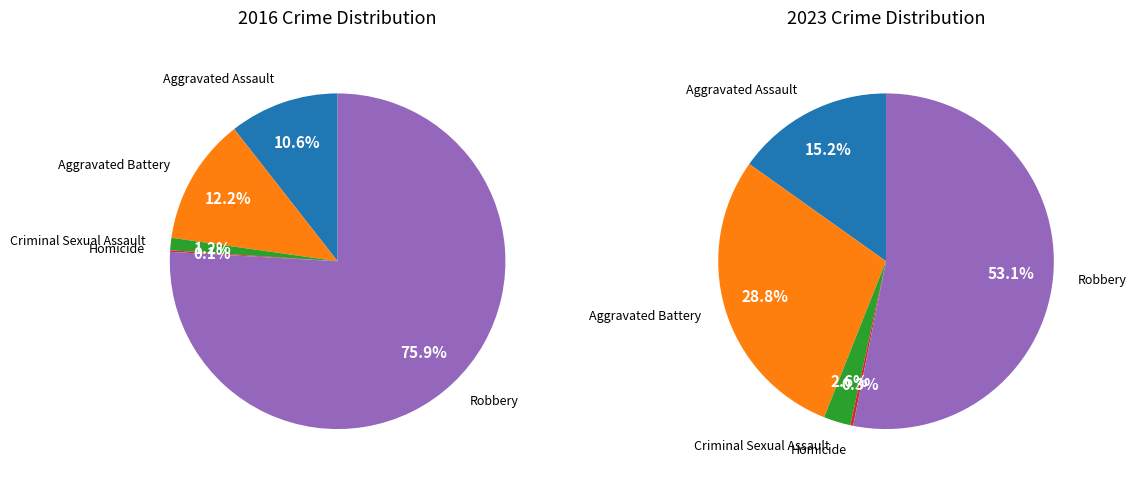

Which slice is the largest?

Robbery